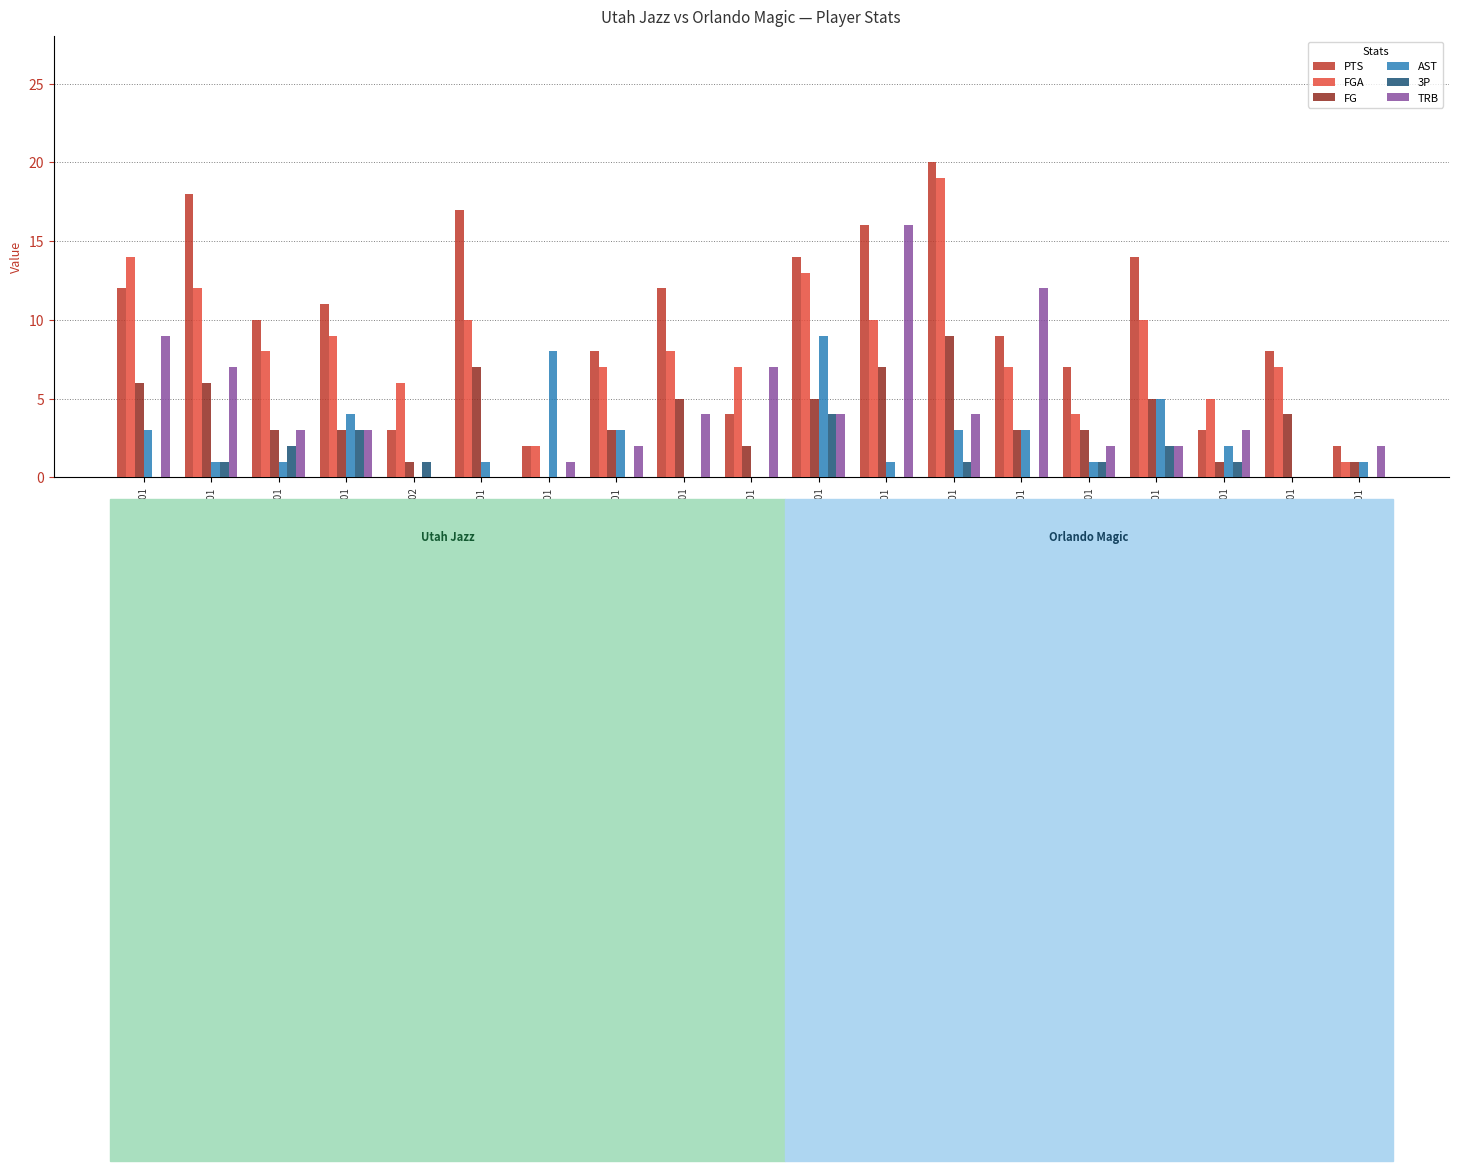

What is the sum of all TRB values?

81